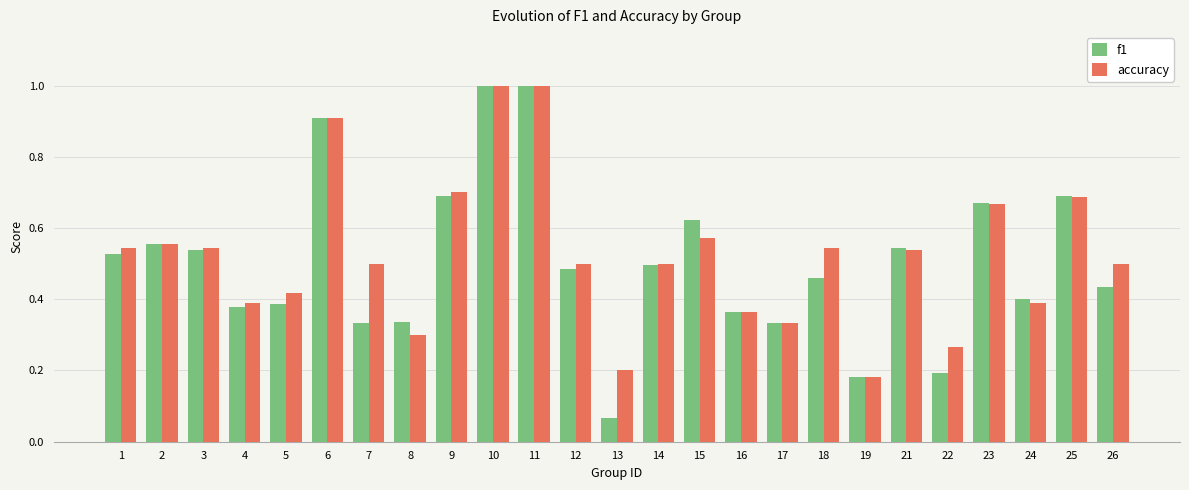

Is it true that f1 equals 0.1 at 19?

False